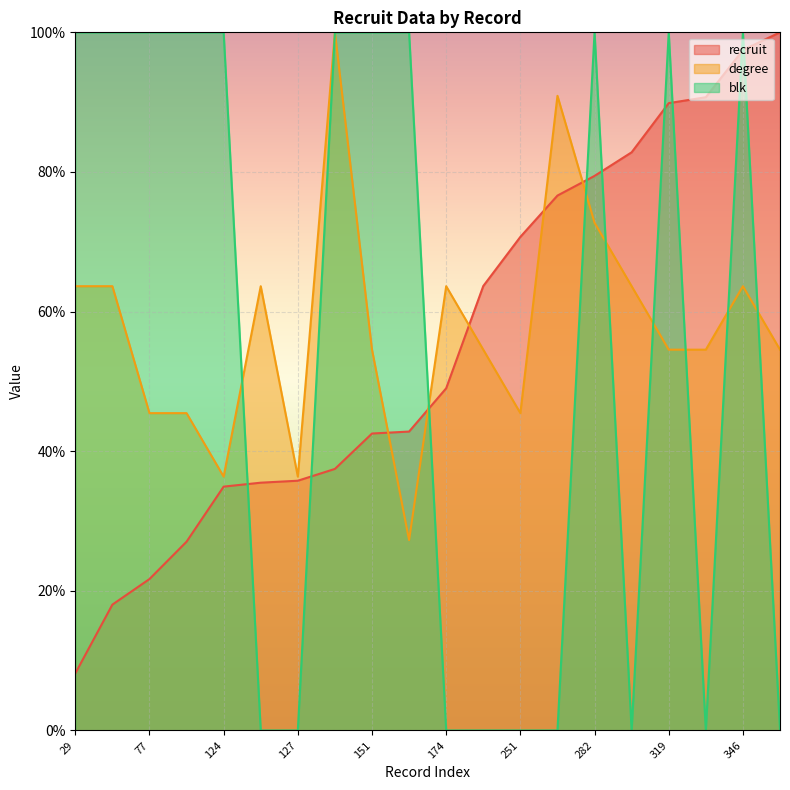

At which label does degree first exceed 54?

29